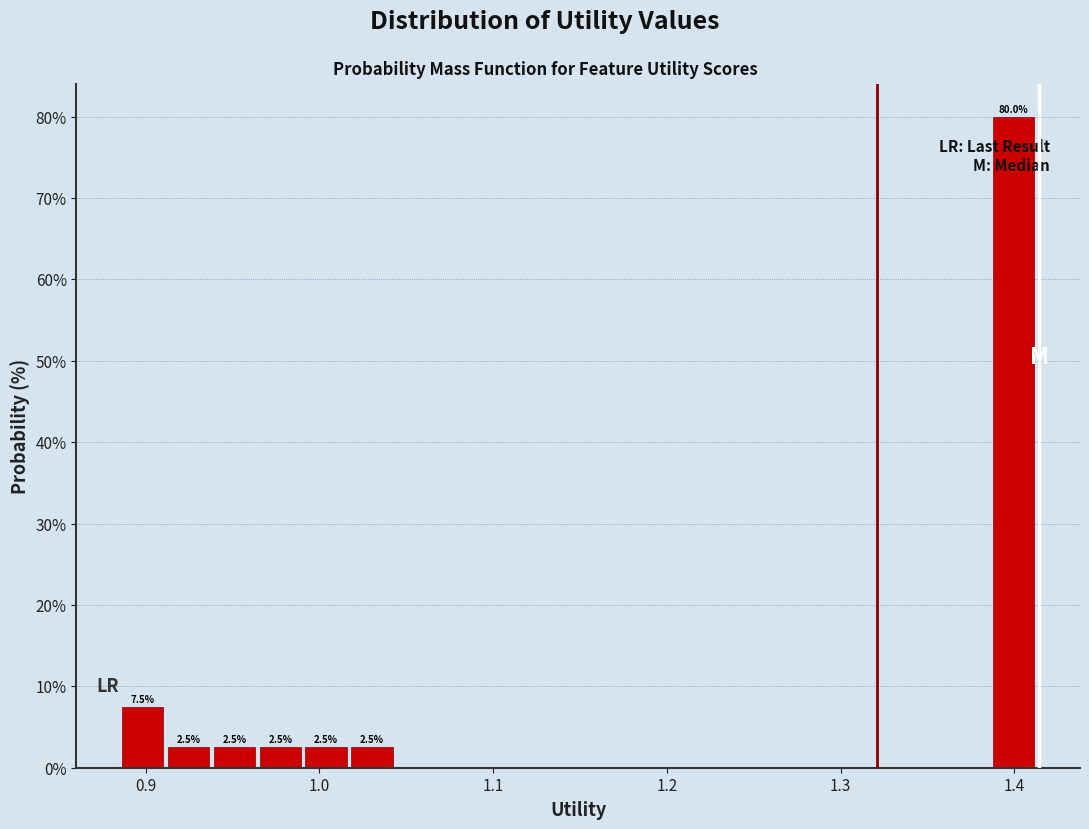

Around what value on the x-axis is the tallest bar? Give the approximate position of its centre, as read against the axis.

1.40